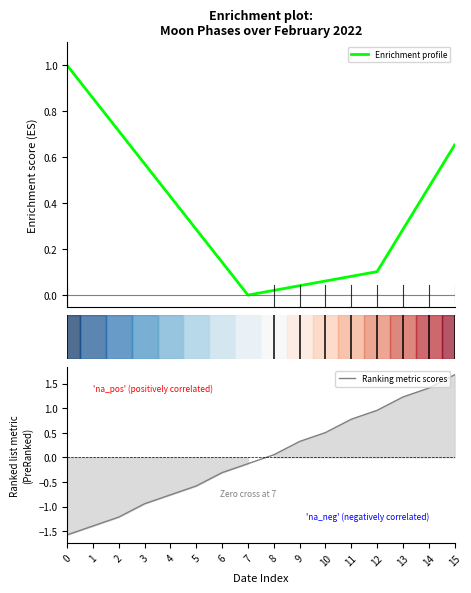

At which label is Ranking metric scores closest to 0?

8